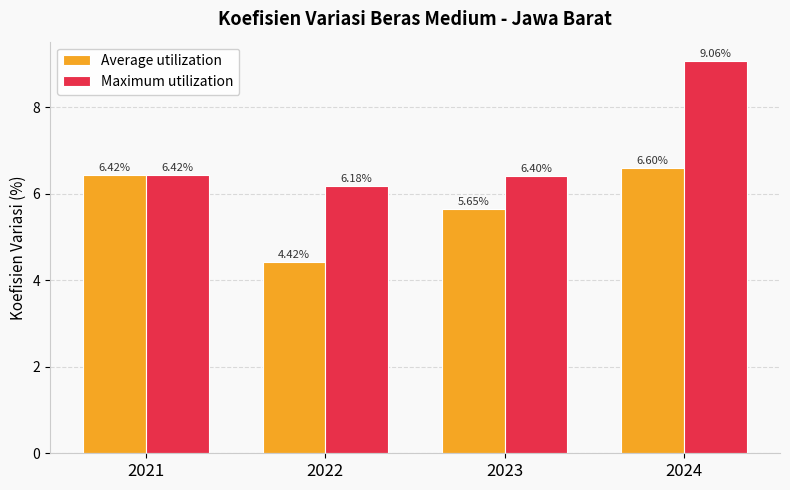

Which series has the largest range (max minus min)?

Maximum utilization